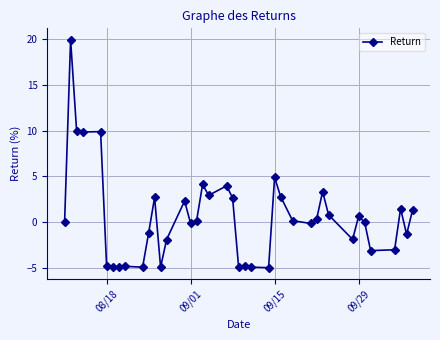

How many data points does each series have?

40